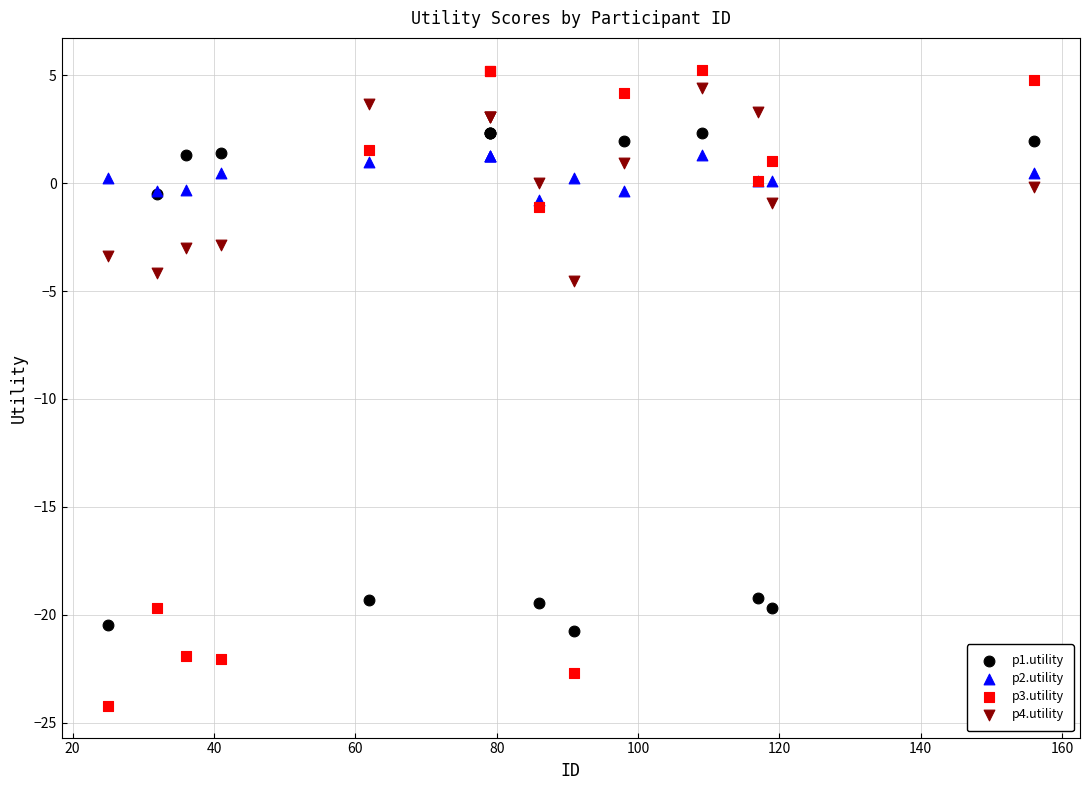

What are all the series names shown in the legend?

p1.utility, p2.utility, p3.utility, p4.utility